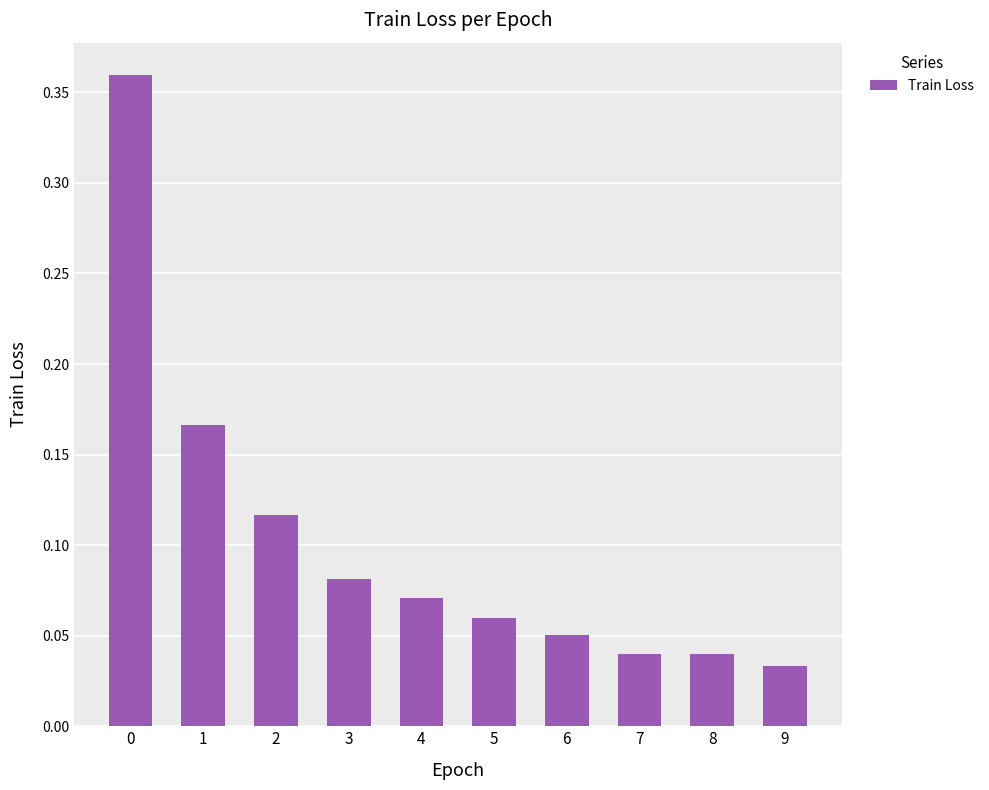

What is the difference between the maximum and minimum values?

0.3